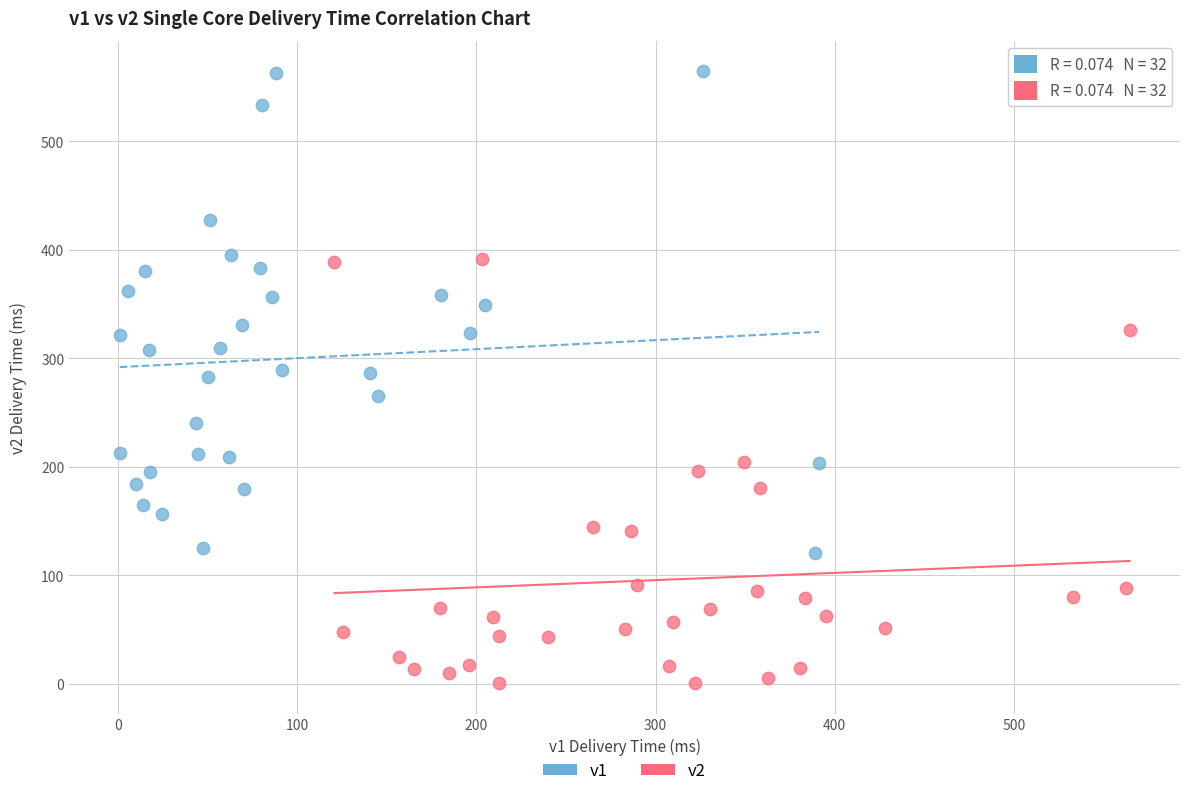

Which series has the largest Y range (max minus min)?

v1